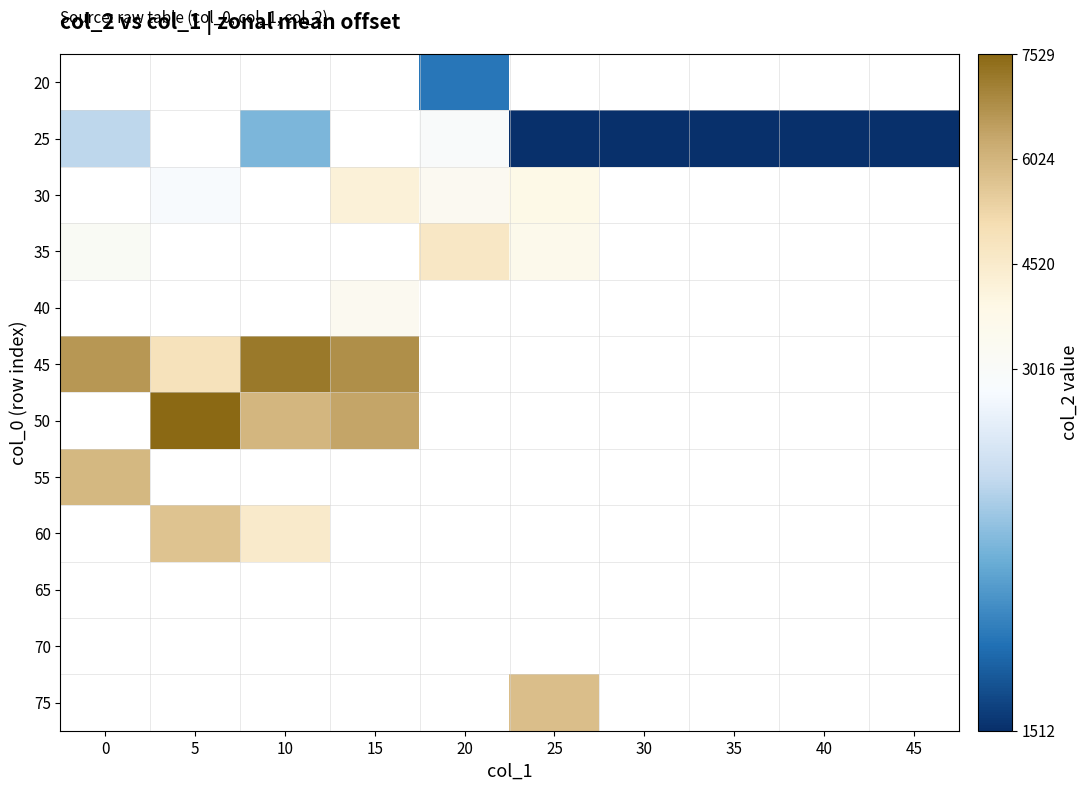

Is the value of 20 at 45 greater than the value of 50 at 15?

No